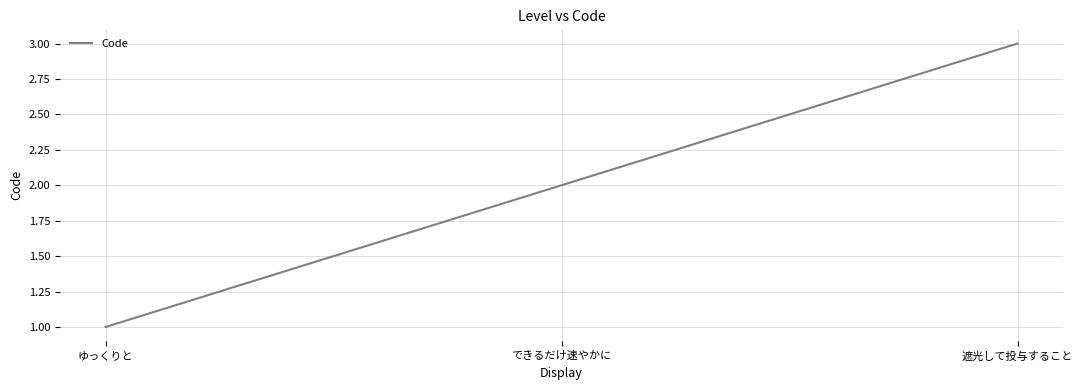

What is the change in value from ゆっくりと to 遮光して投与すること?

+2